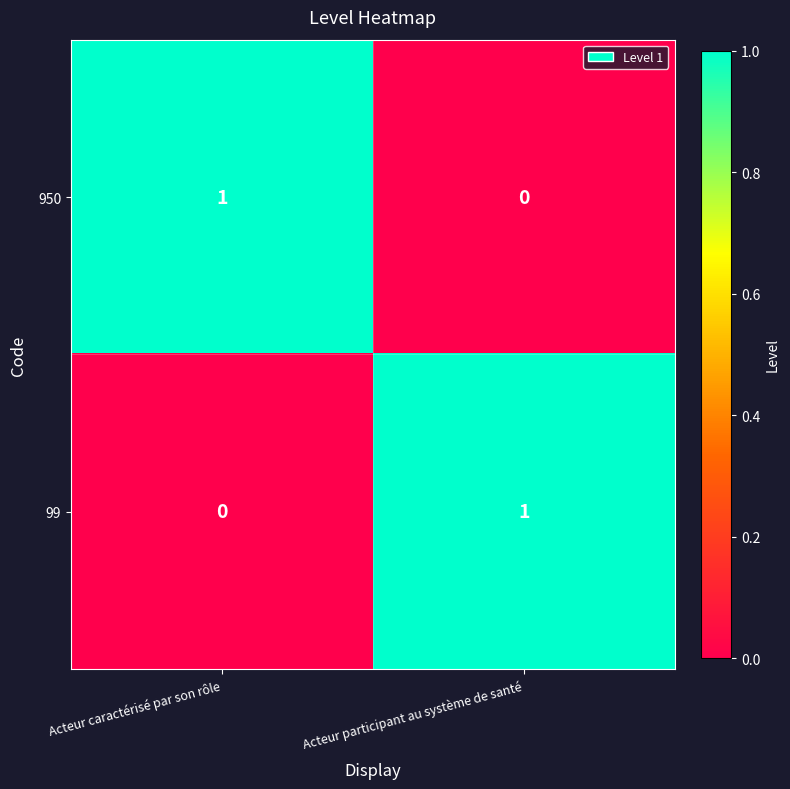

The value of 99 at Acteur participant au système de santé is 1. True or false?

True